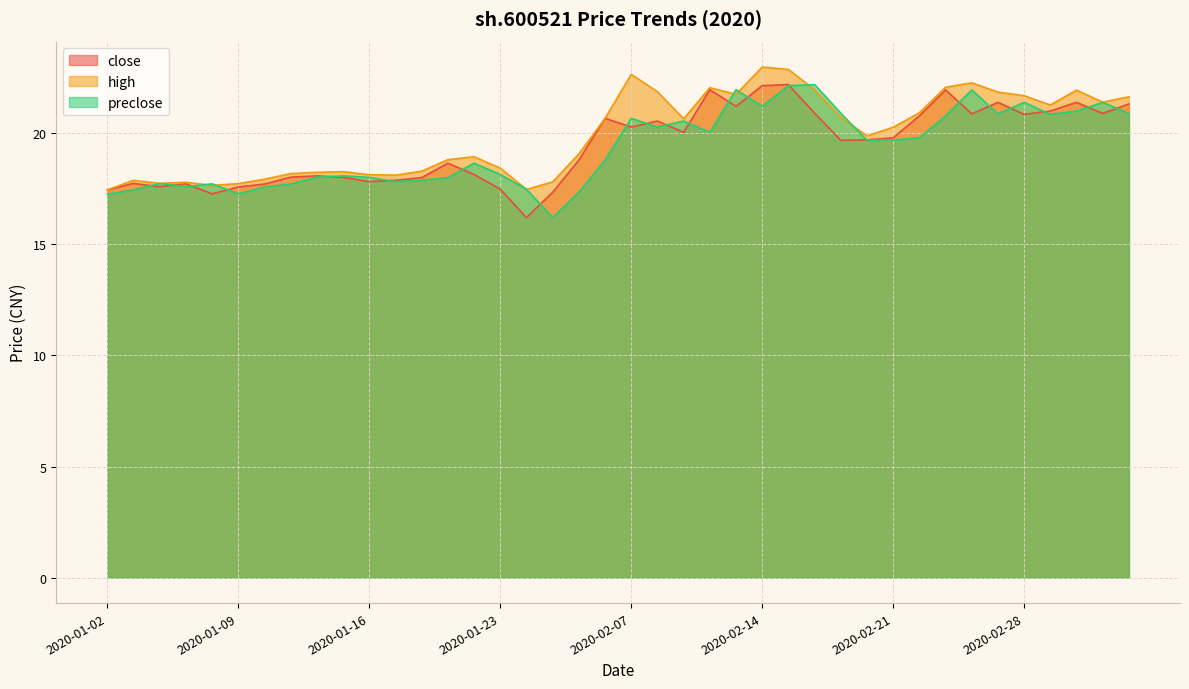

How many interior local valleys does the high series have?

9